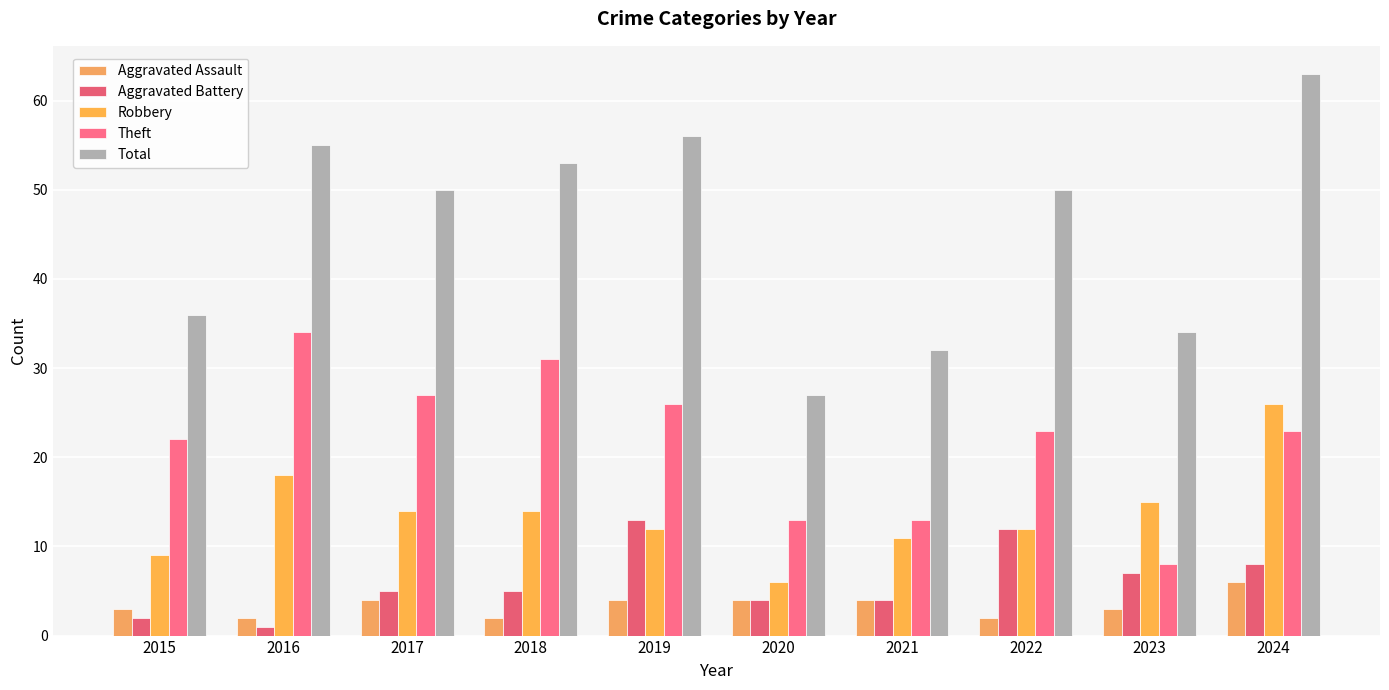

Rank the series by their maximum value, from lowest to highest.

Aggravated Assault, Aggravated Battery, Robbery, Theft, Total